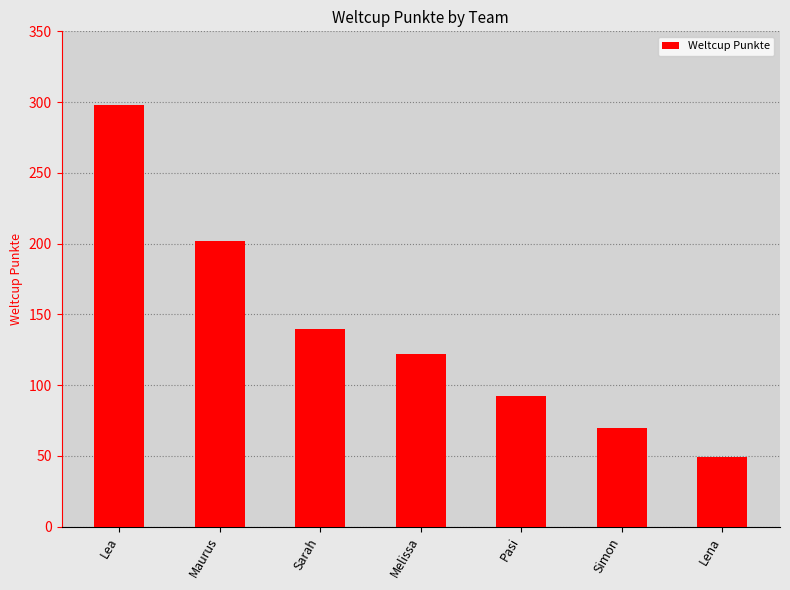

Read the value at Sarah.

140